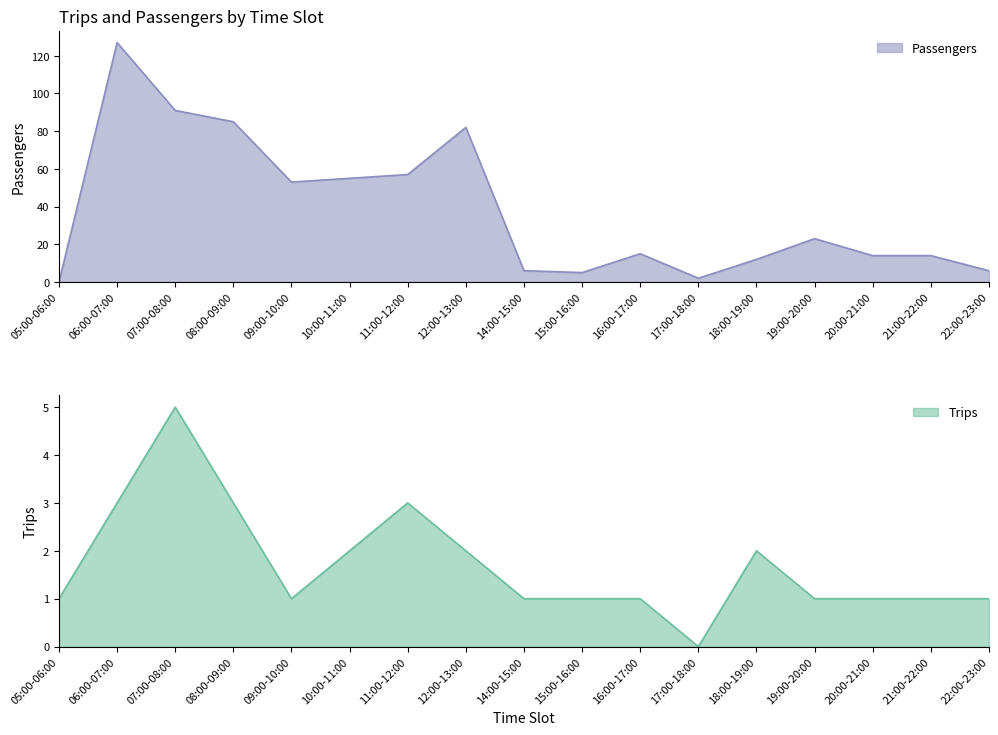

Where is Trips nearest to the value 2?

10:00-11:00